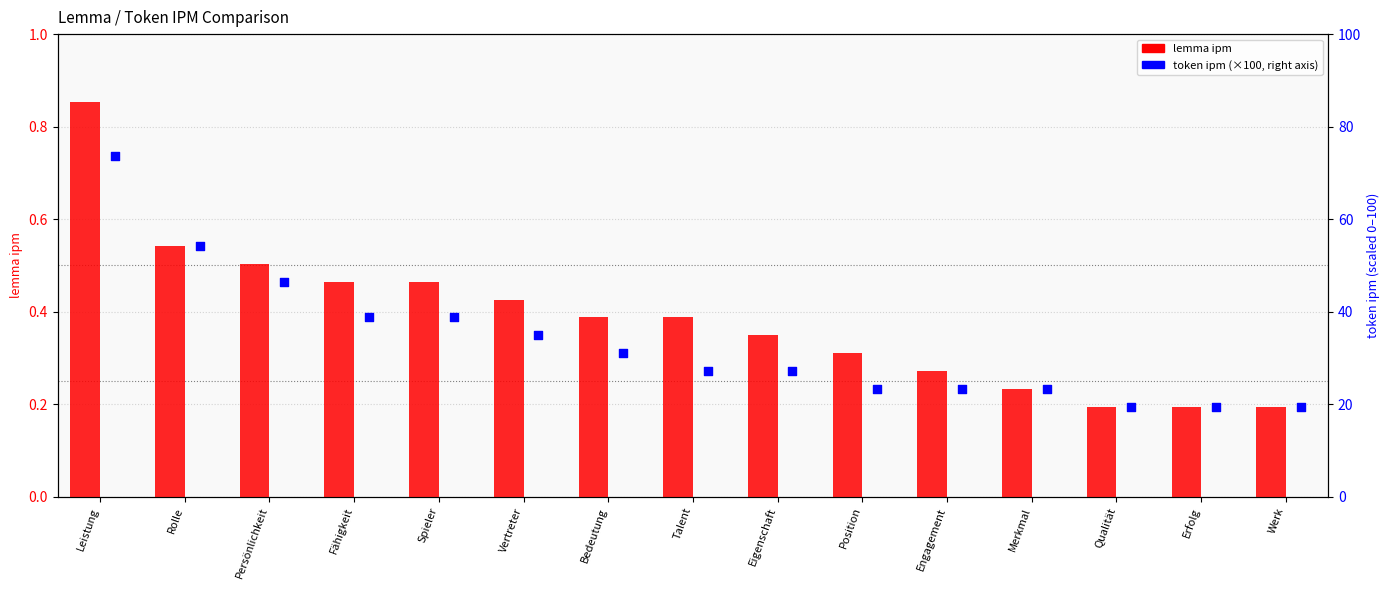

At how many categories does at least one series exceed 66?

1